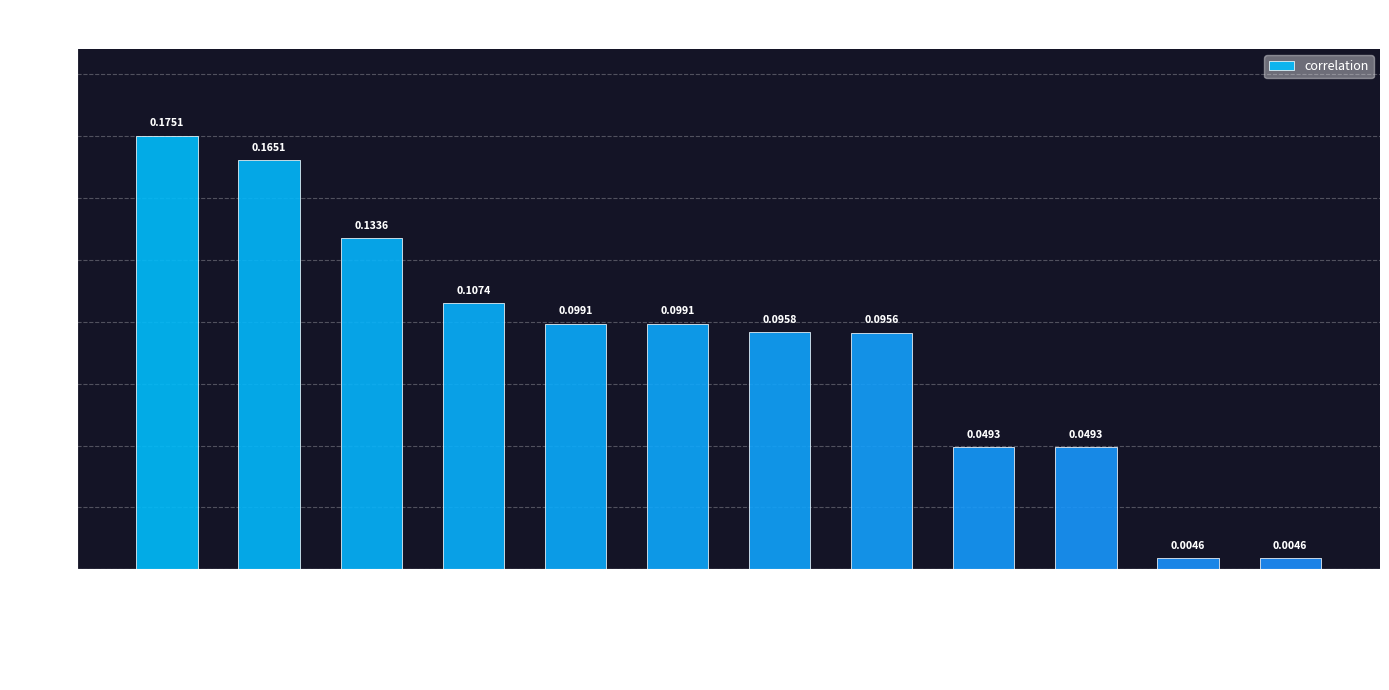

Are the bars horizontal?

No